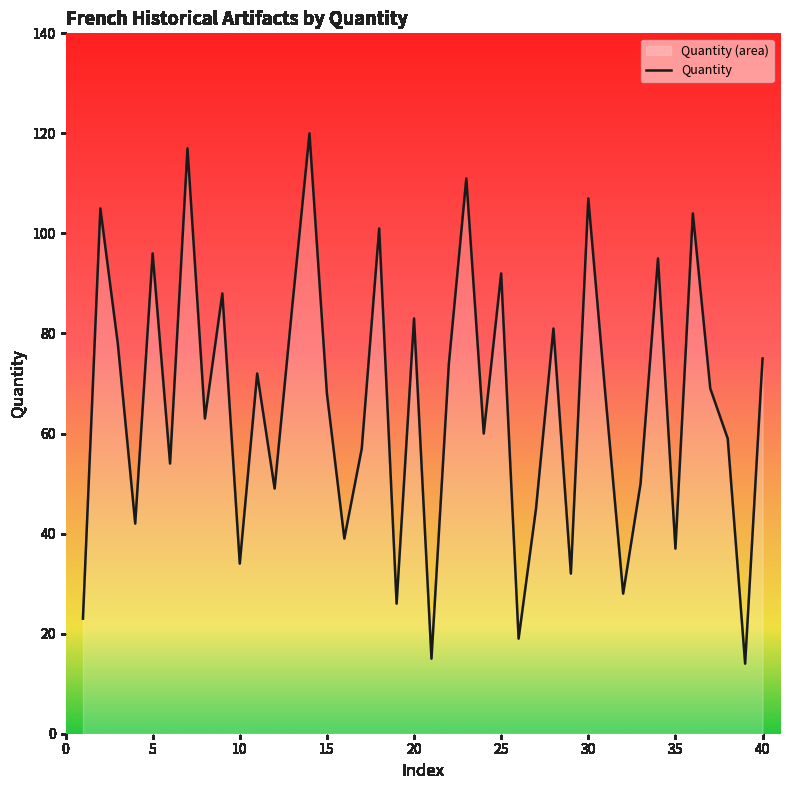

What is the minimum value shown in the chart?

14